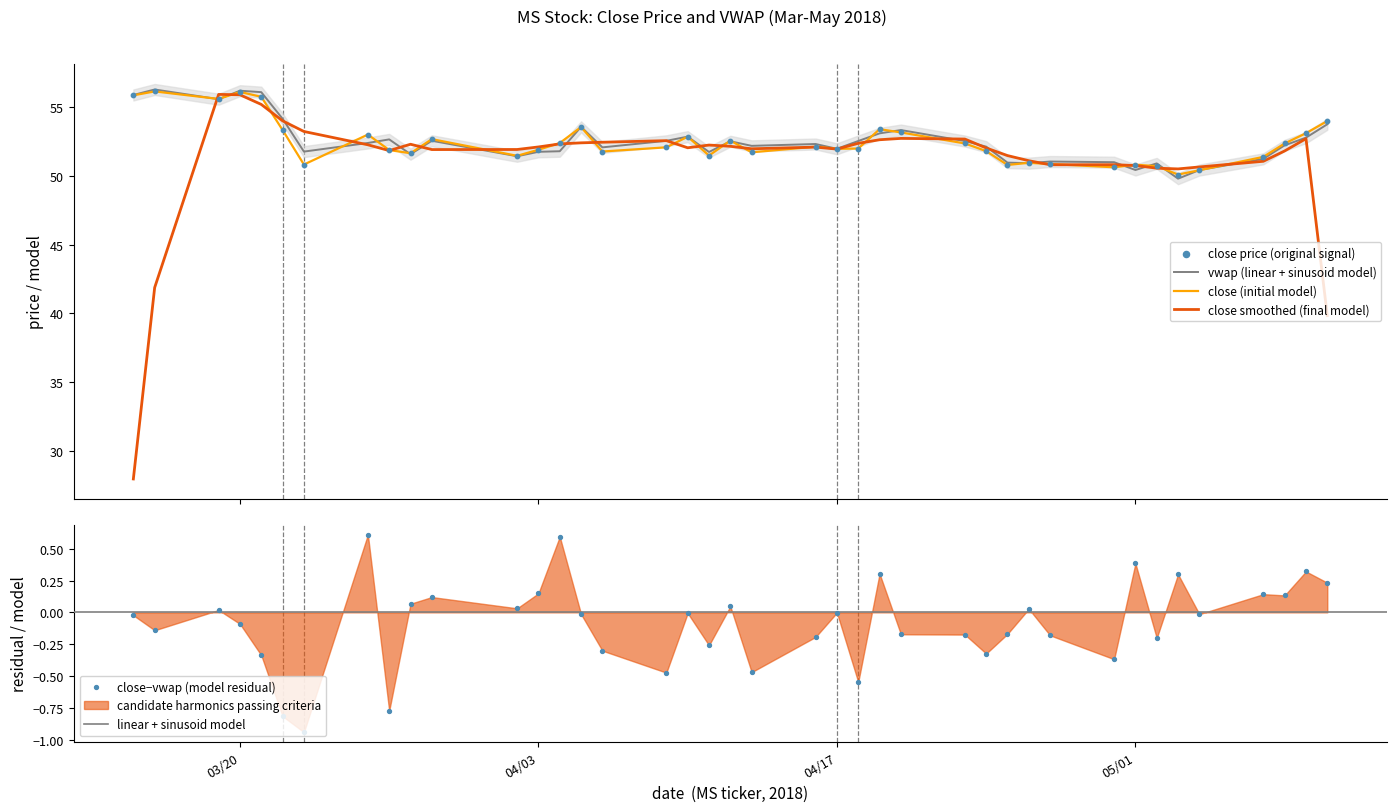

What is the lowest value of the close smoothed (final model) series?

28.0